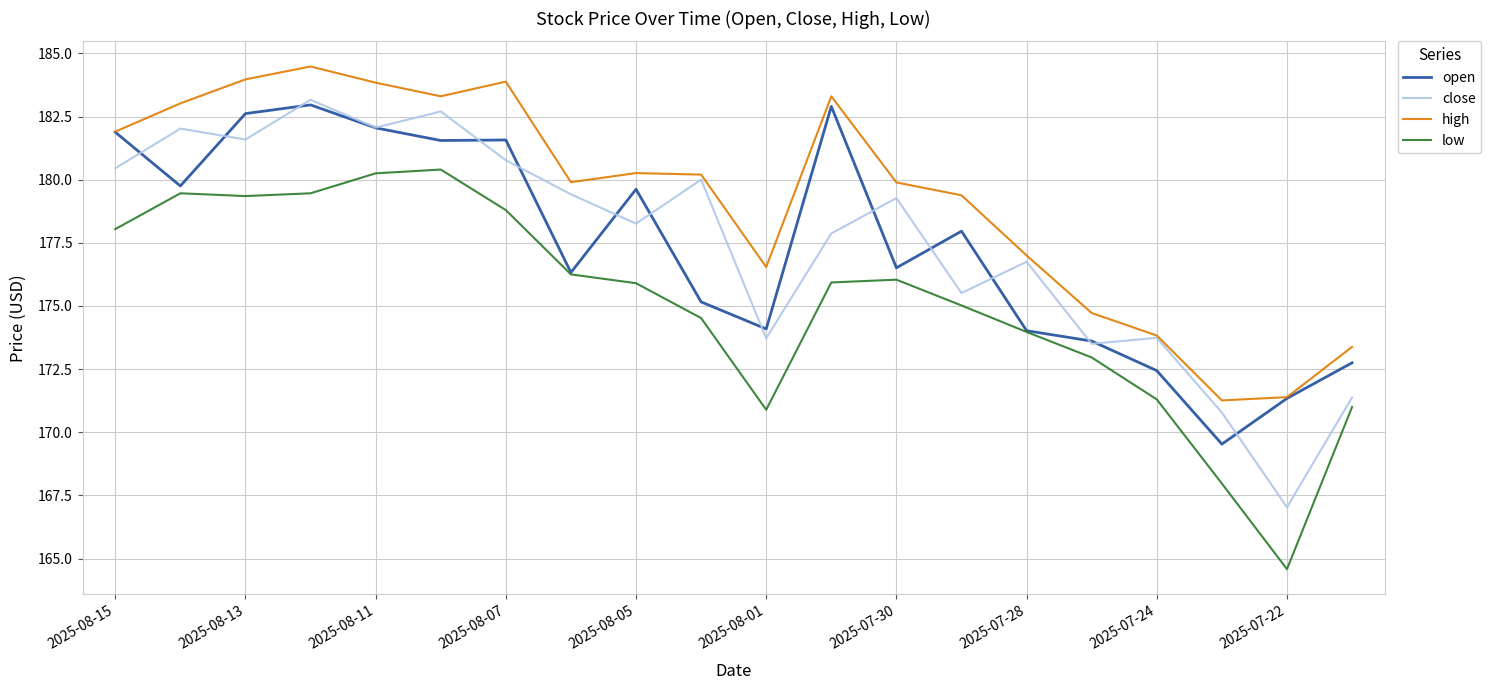

What is the minimum value for close?

167.0